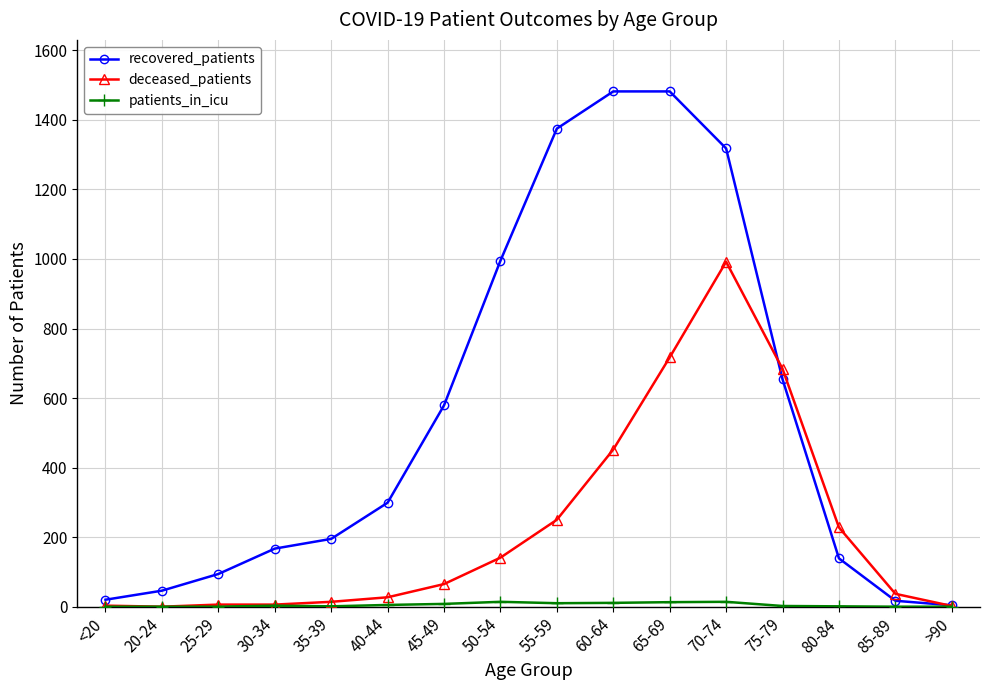

Which category has the highest value in the deceased_patients series?

70-74